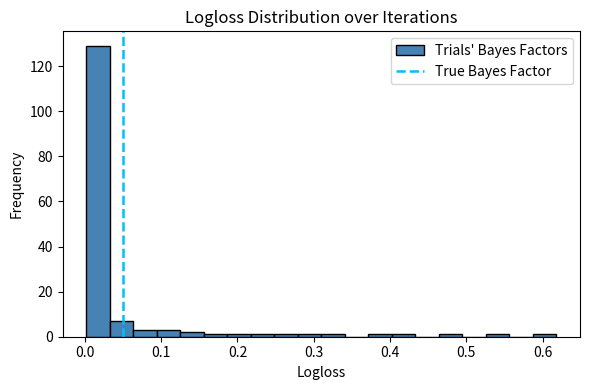

Around what value on the x-axis is the tallest bar? Give the approximate position of its centre, as read against the axis.

0.02